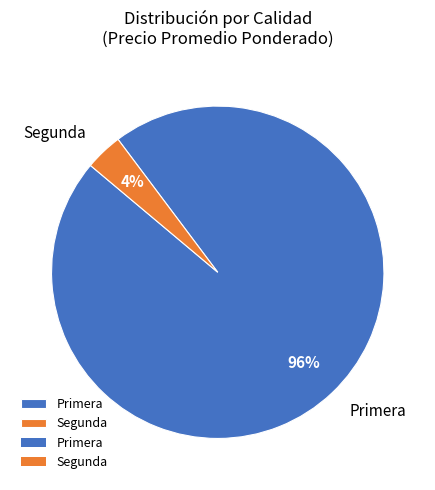

To the nearest percent, what is the average slice percentage?

50%